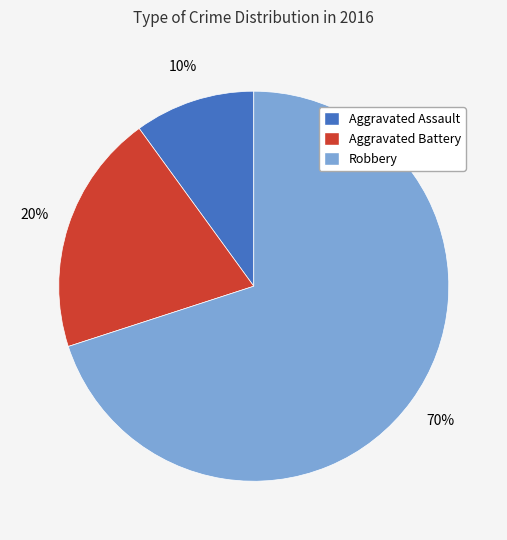

The Robbery slice represents 76% of the pie. True or false?

False